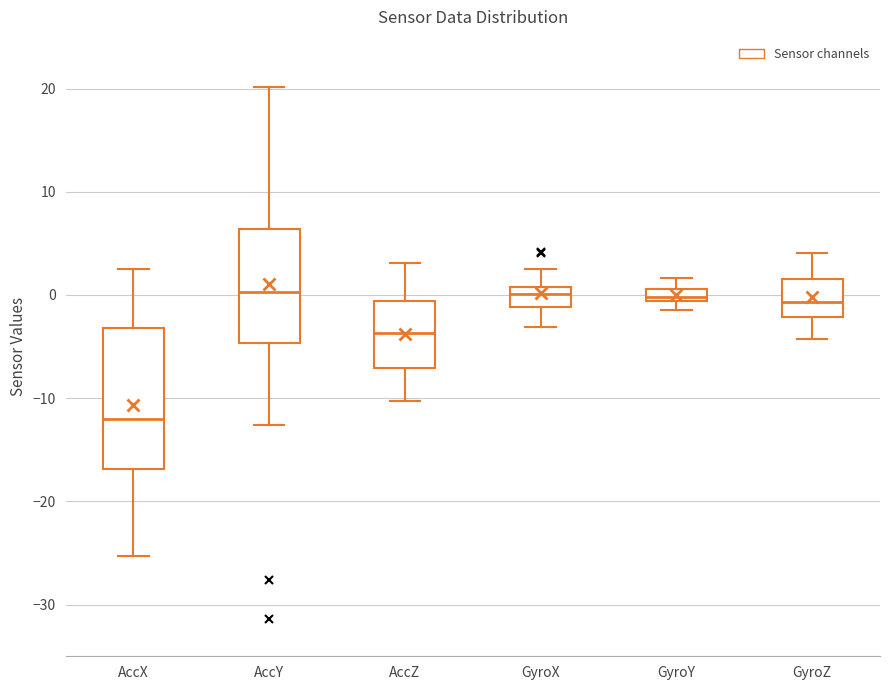

Comparing the boxes themselves (not the whiskers), which one is the tallest?

AccX